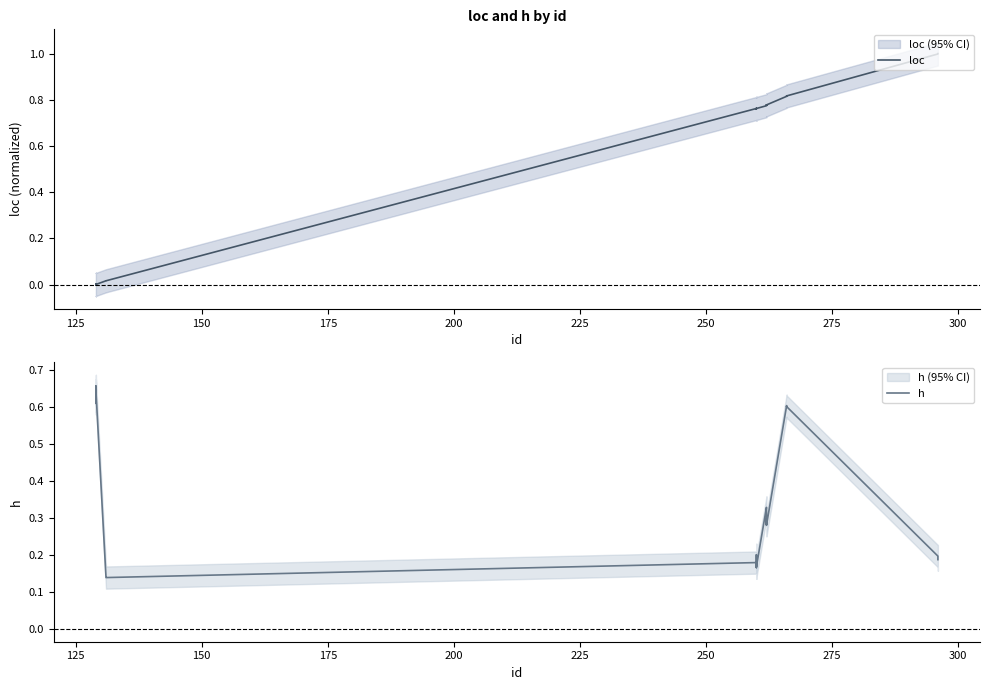

Reading left to right, extract all data points from this chart.

loc: 0.0	0.0	0.0	0.0	0.0	0.0	0.0	0.0	0.0	0.0	0.0	0.0	0.0	0.8	0.8	0.8	0.8	0.8	0.8	0.8	0.8	0.8	0.8	0.8	0.8	0.8	0.8	0.8	0.8	0.8	0.8	0.8	0.8	0.8	0.8	0.8	0.8	0.8	1.0	1.0
h: 0.6	0.6	0.6	0.6	0.6	0.6	0.6	0.6	0.7	0.6	0.6	0.1	0.1	0.2	0.2	0.2	0.2	0.2	0.2	0.2	0.2	0.2	0.2	0.3	0.3	0.3	0.3	0.3	0.3	0.3	0.3	0.3	0.3	0.3	0.6	0.6	0.6	0.6	0.2	0.2